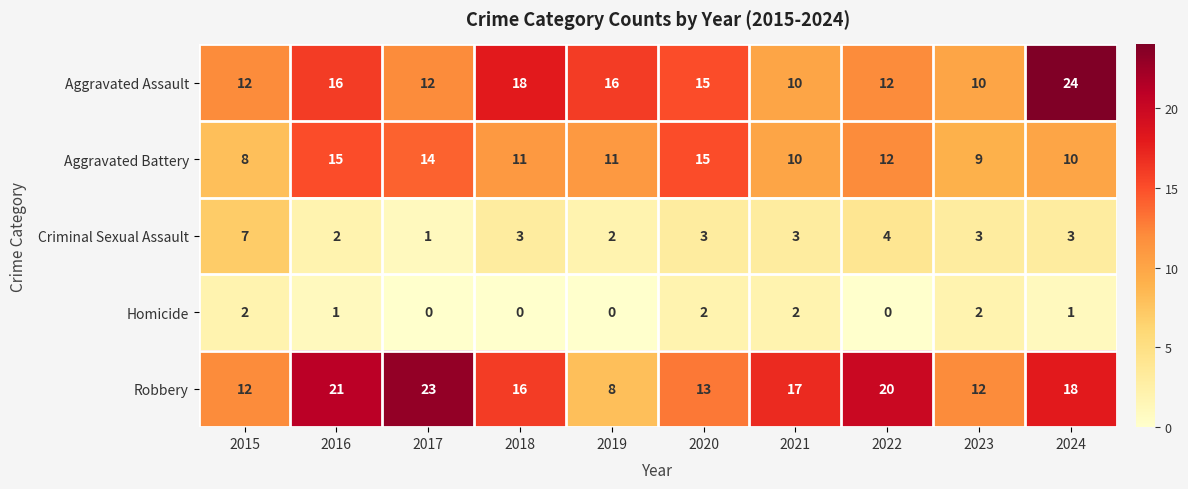

How many values in the Robbery series are below 17?

5